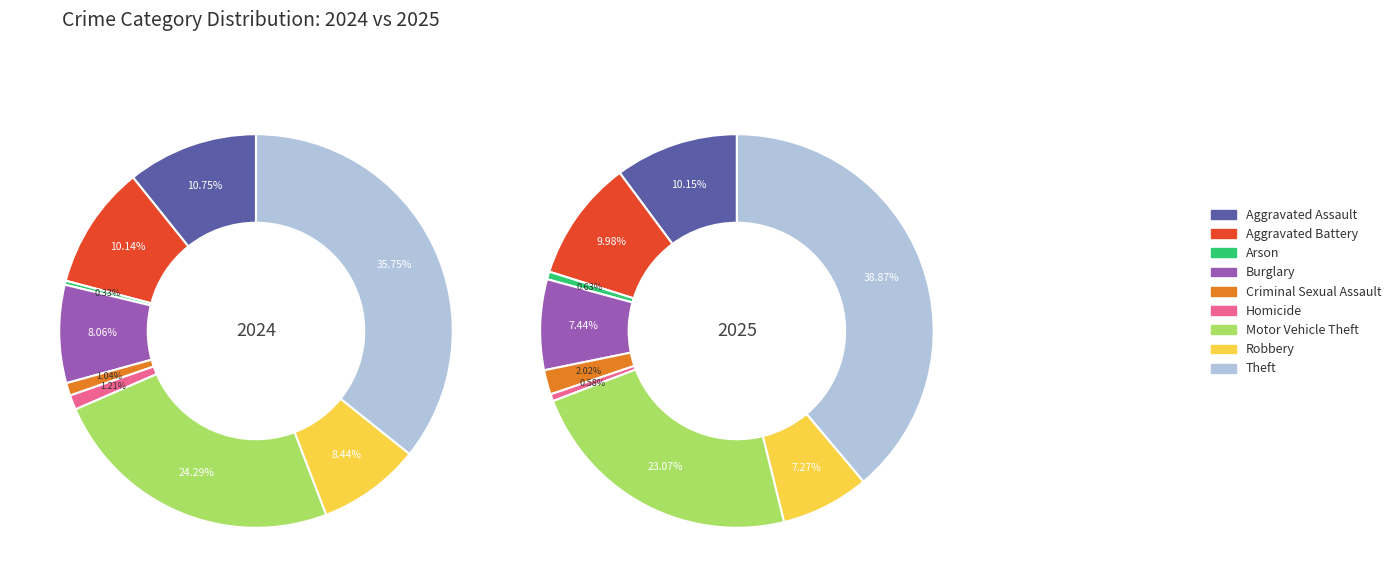

Rank the categories by value from highest to lowest.

Theft, Motor Vehicle Theft, Aggravated Assault, Aggravated Battery, Burglary, Robbery, Criminal Sexual Assault, Arson, Homicide